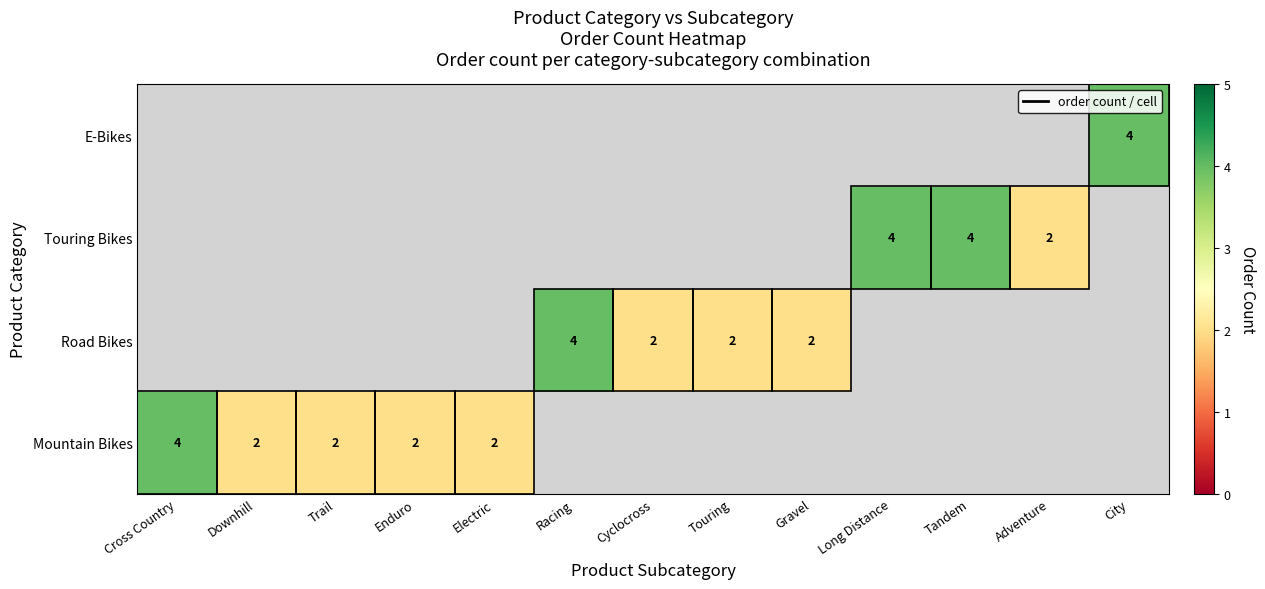

The value of Touring Bikes at Tandem is 4. True or false?

True